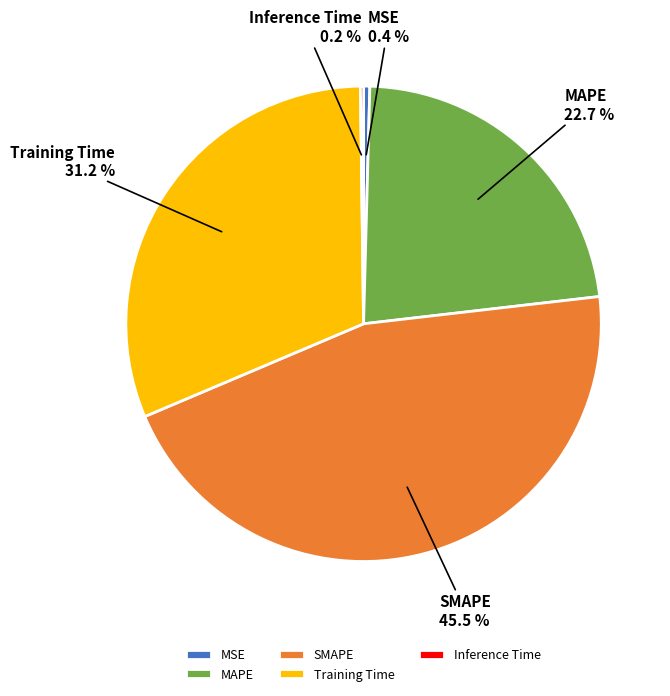

Combined, what portion of the pie is SMAPE and MSE?

45.9%